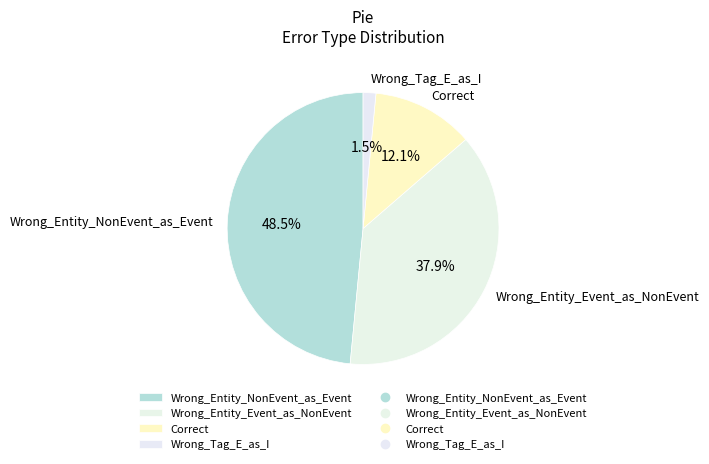

Does any single category account for the majority?

No